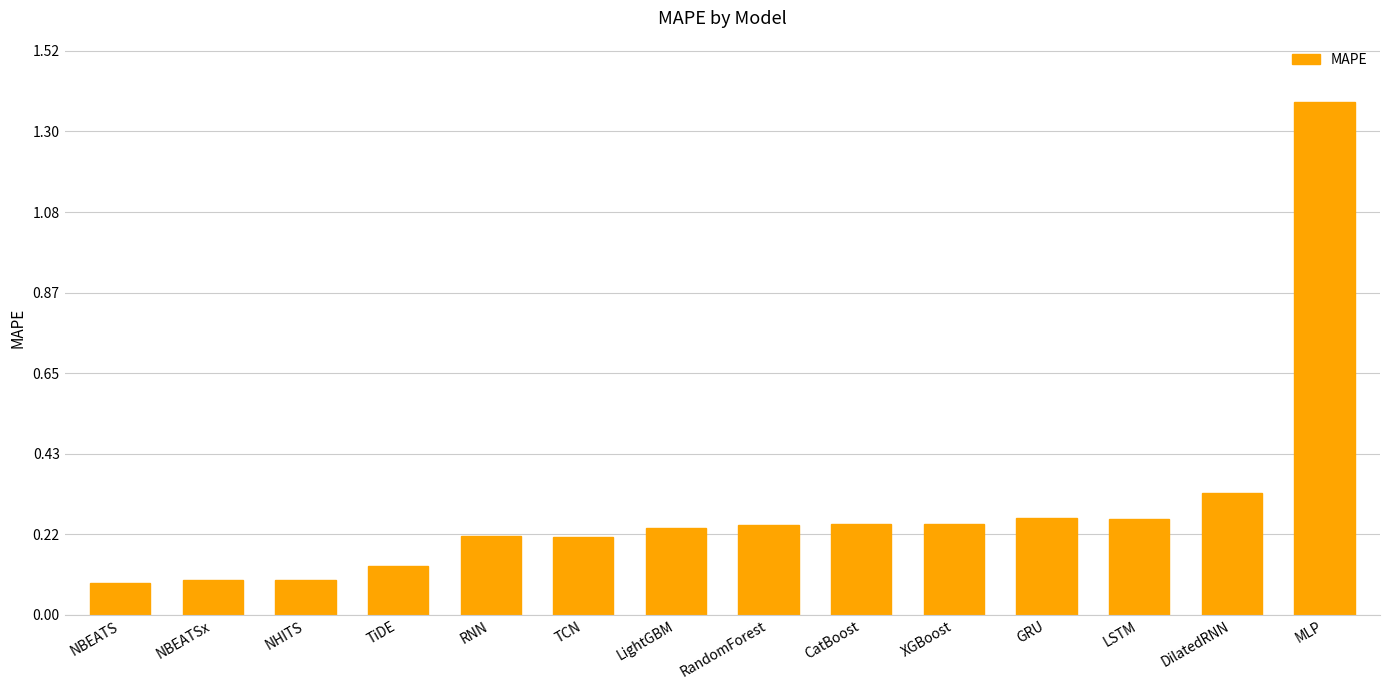

At which category does the chart reach its peak across all series?

MLP